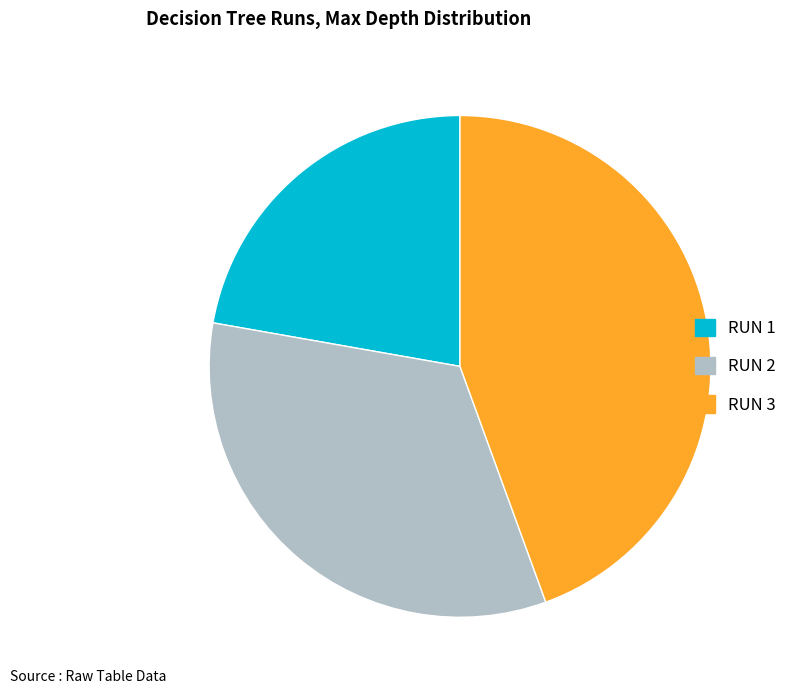

Is there a majority slice in this chart?

No